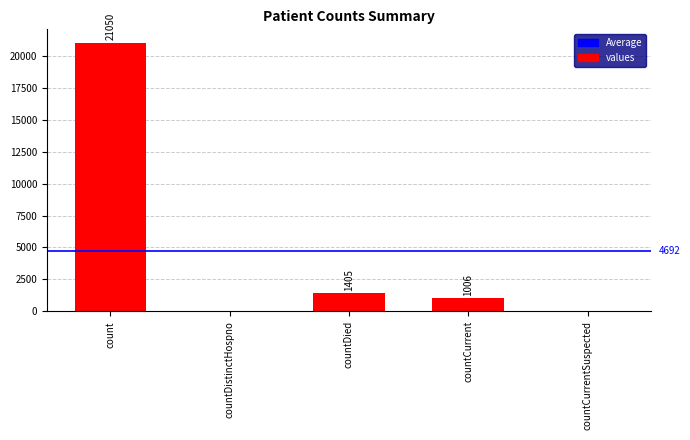

What is the sum of the values at count and countCurrentSuspected?

21050